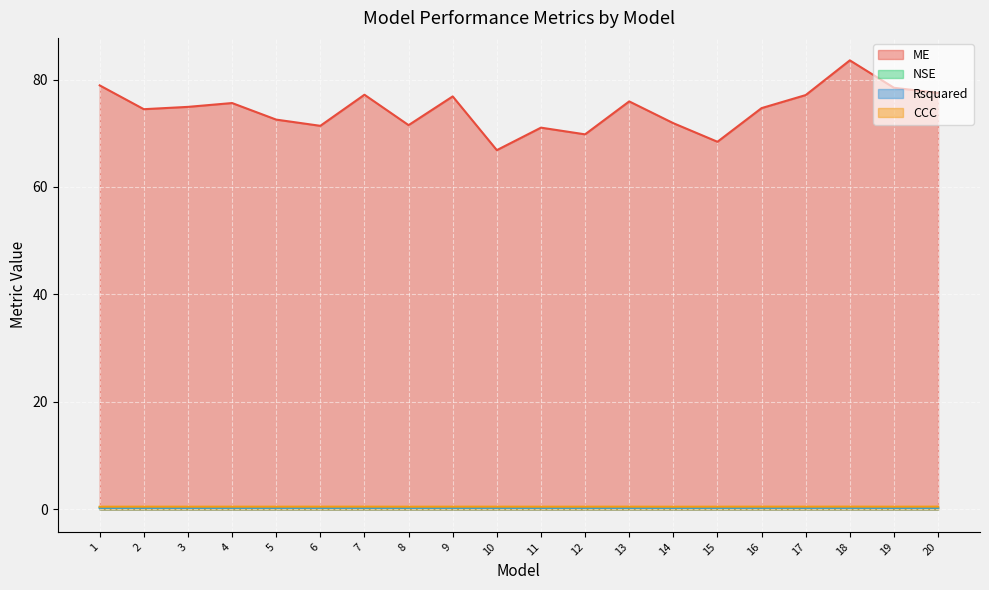

The ME series shows 77.2 at 7. True or false?

True